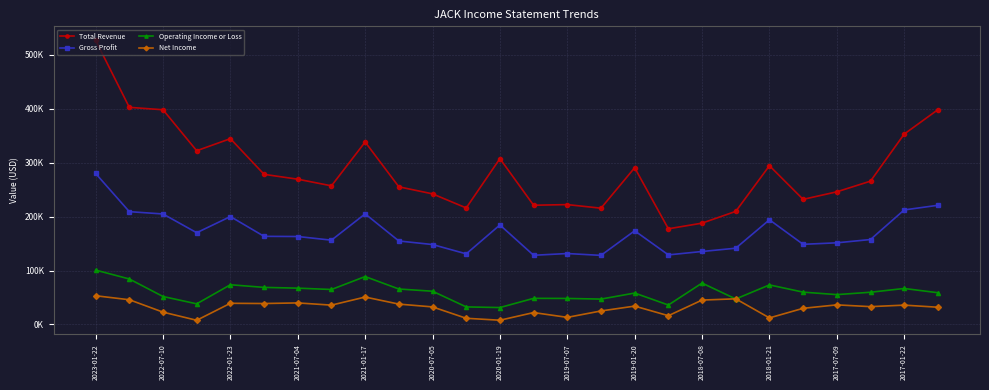

What are all the series names shown in the legend?

Total Revenue, Gross Profit, Operating Income or Loss, Net Income